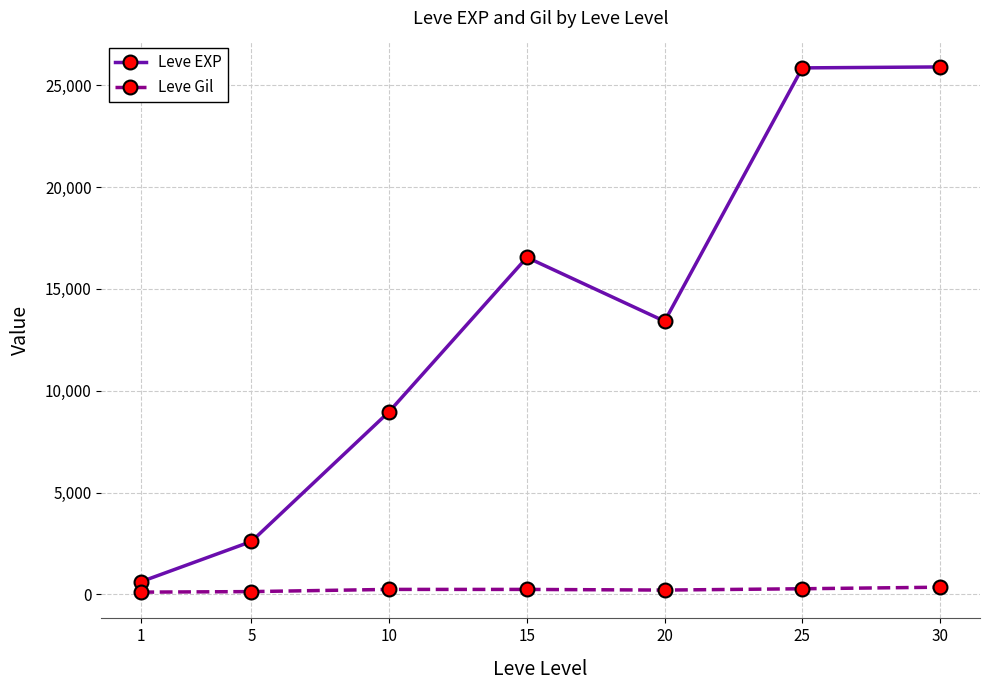

Which series has the widest spread of values?

Leve EXP